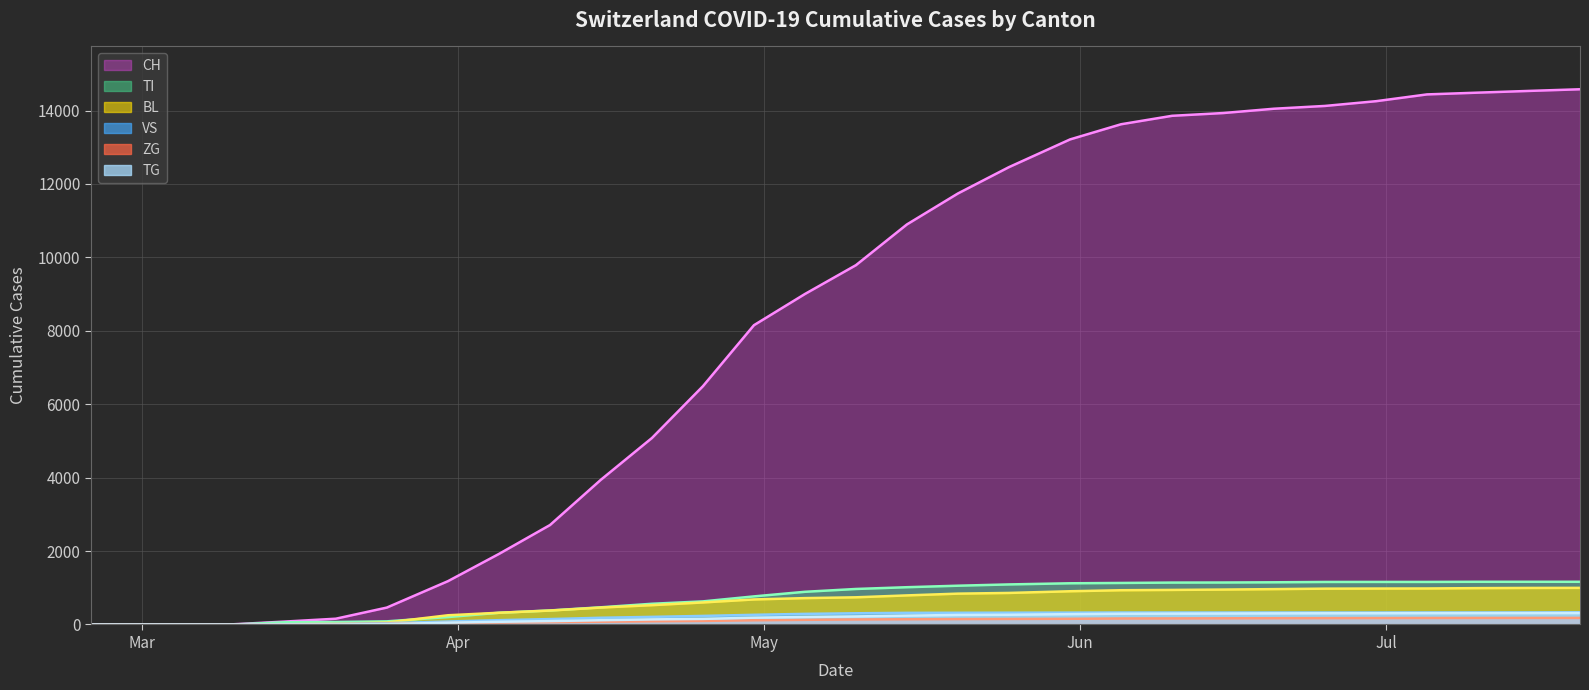

True or false: CH and ZG intersect in this chart.

False